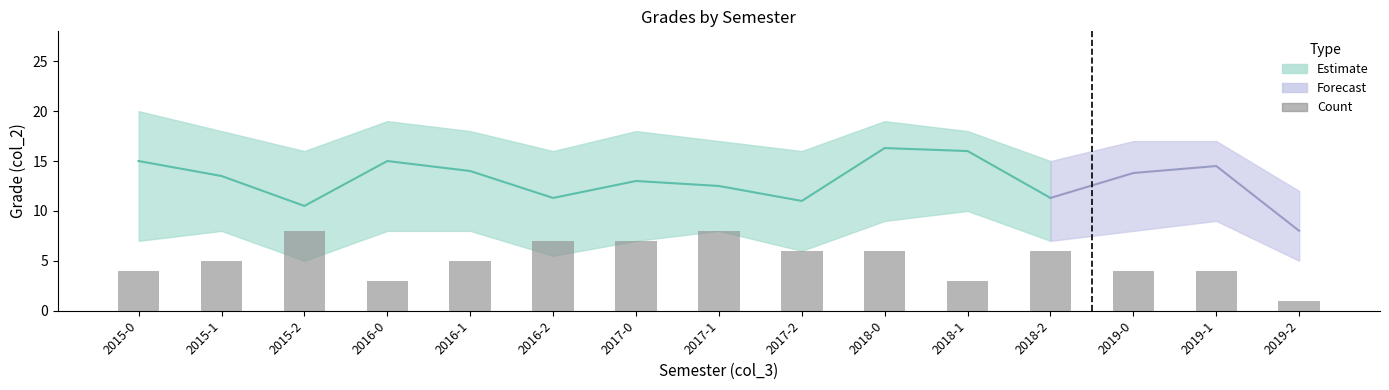

Is the value of upper_grade at 2019-1 greater than the value of count at 2019-0?

Yes